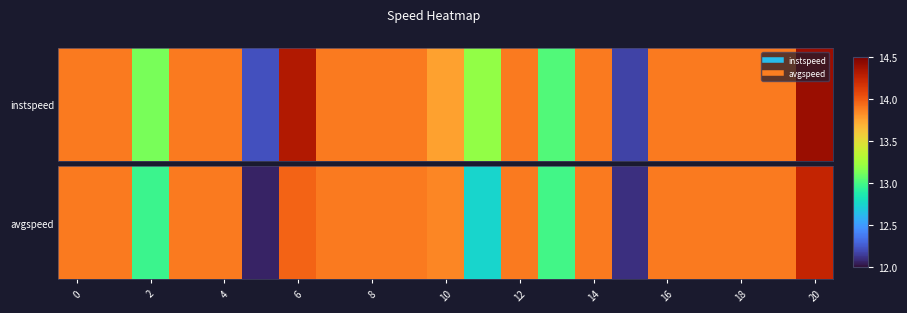

True or false: the data shows 13.9 at 4.

True